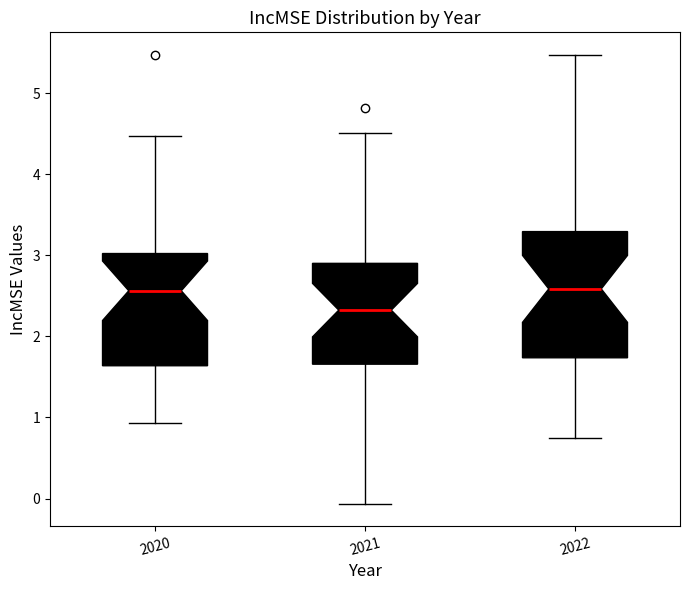

Reading left to right, read every box against the y-axis: the position of its median line, the range the box covers, and the ends of its whiskers. The values are not printed on the chart, so give them approximately, as read against the axis.

2020: median 2.6, box 1.6 to 3.0, whiskers 0.9 to 4.5
2021: median 2.3, box 1.7 to 2.9, whiskers -0.1 to 4.5
2022: median 2.6, box 1.7 to 3.3, whiskers 0.7 to 5.5